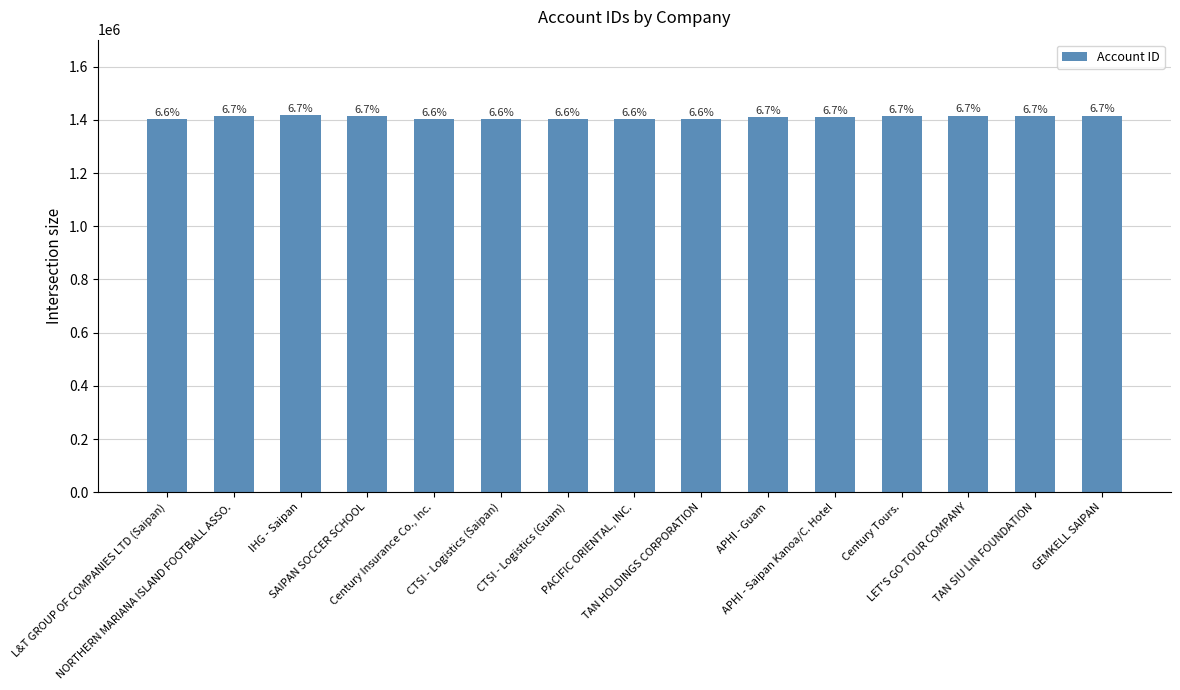

What is the sum of the values at APHI - Saipan Kanoa/C. Hotel and LET'S GO TOUR COMPANY?

2824398